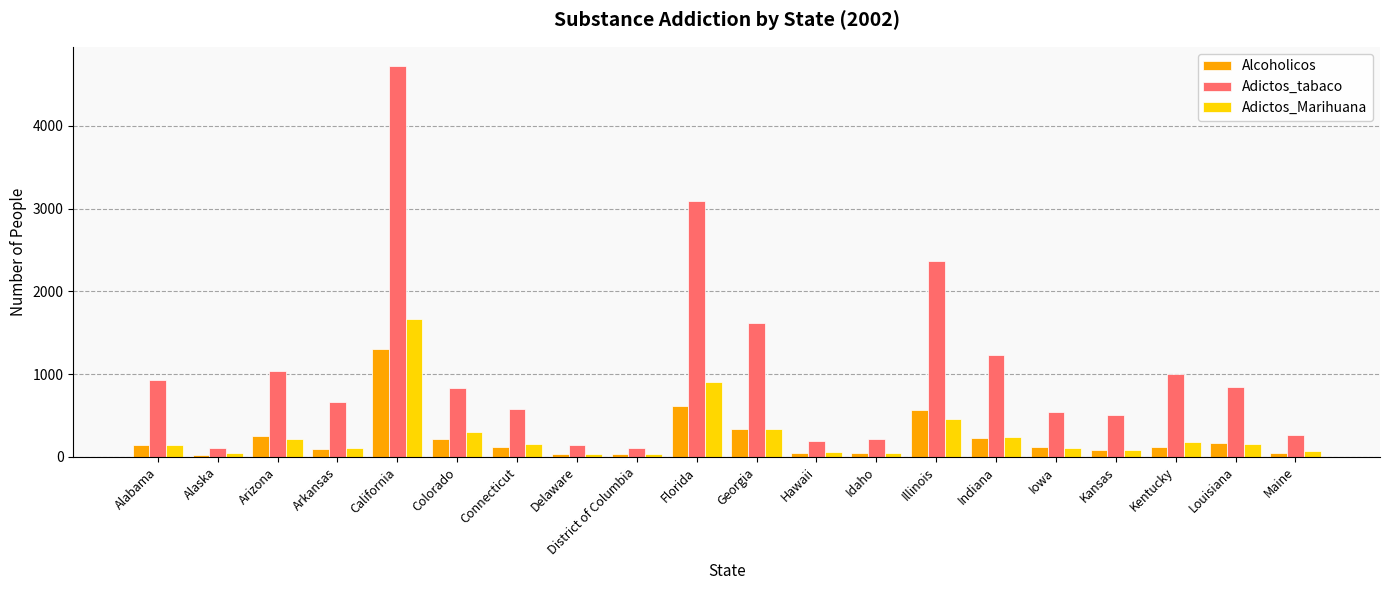

Rank the series by their maximum value, from lowest to highest.

Alcoholicos, Adictos_Marihuana, Adictos_tabaco